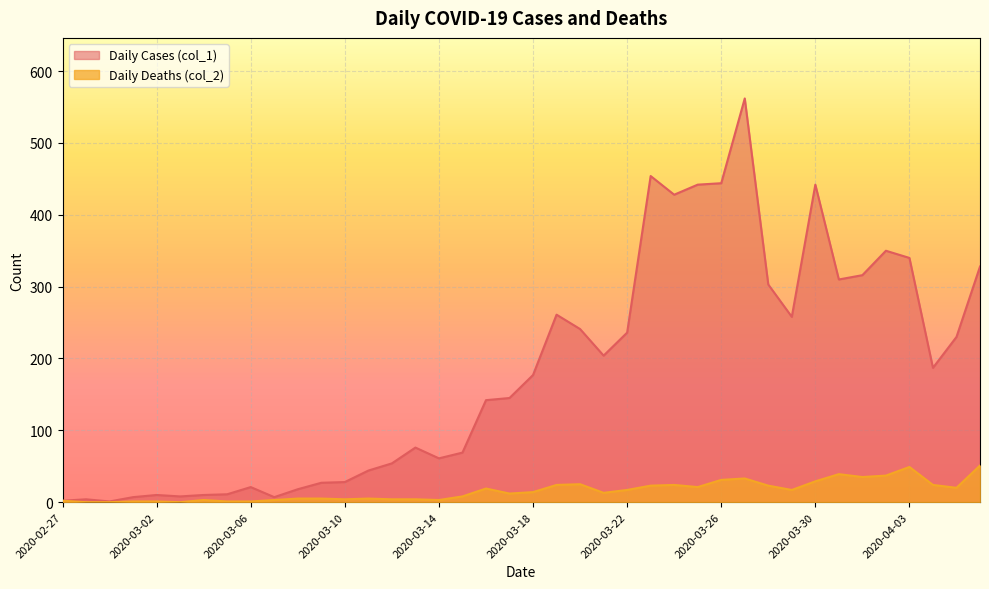

True or false: Daily Cases (col_1) and Daily Deaths (col_2) intersect in this chart.

False